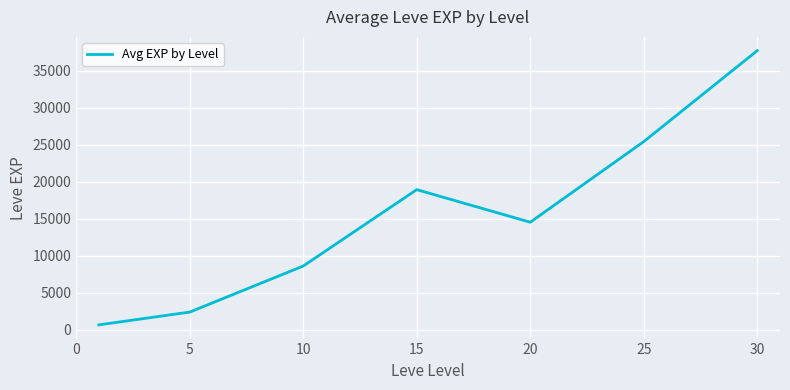

What is the average value?

15445.8